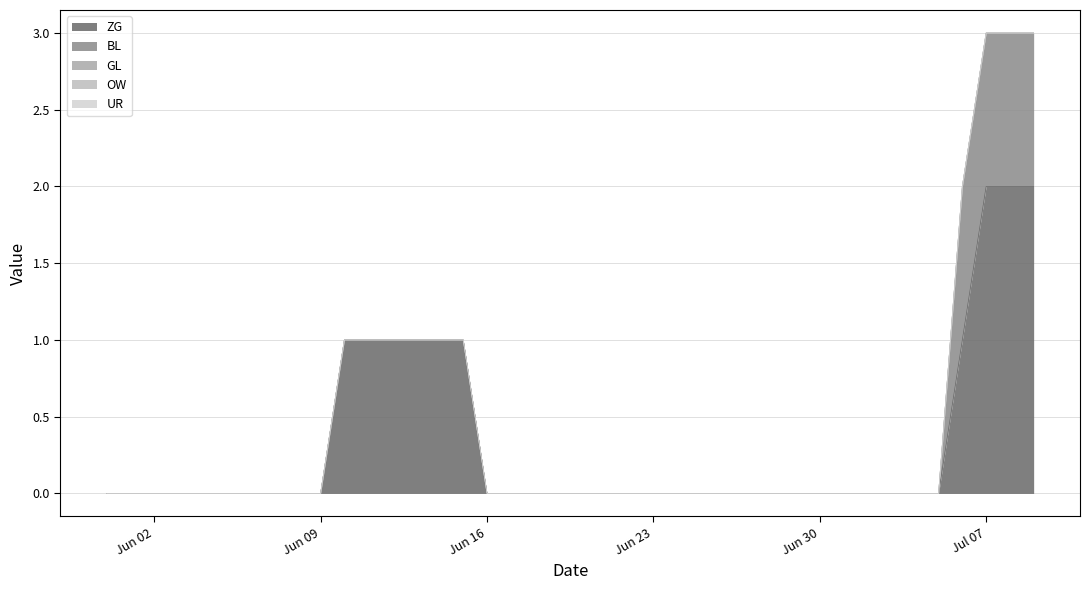

Does the chart have visible grid lines?

Yes